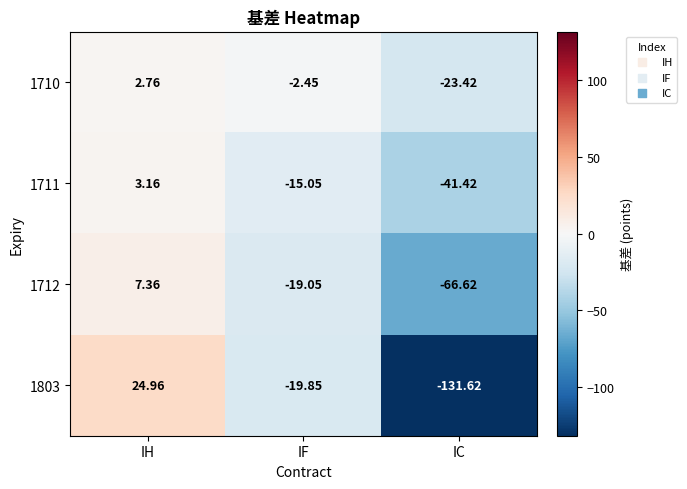

At which category is the sum across all series the highest?

IH